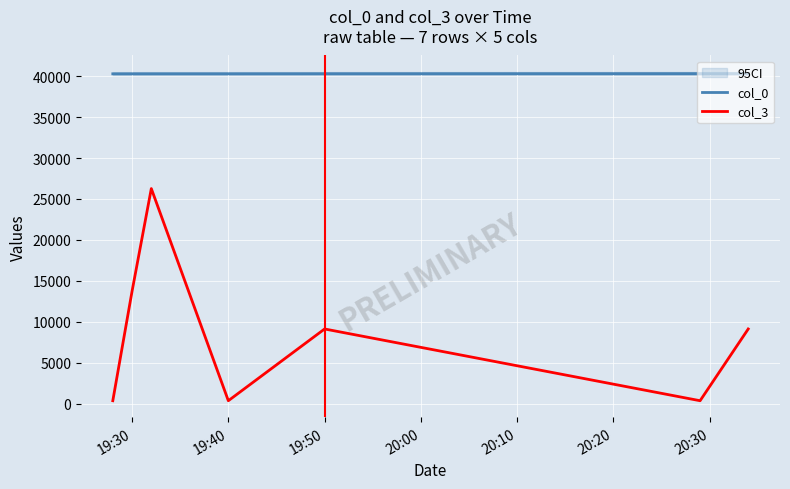

True or false: col_0 and col_3 cross at least once.

False